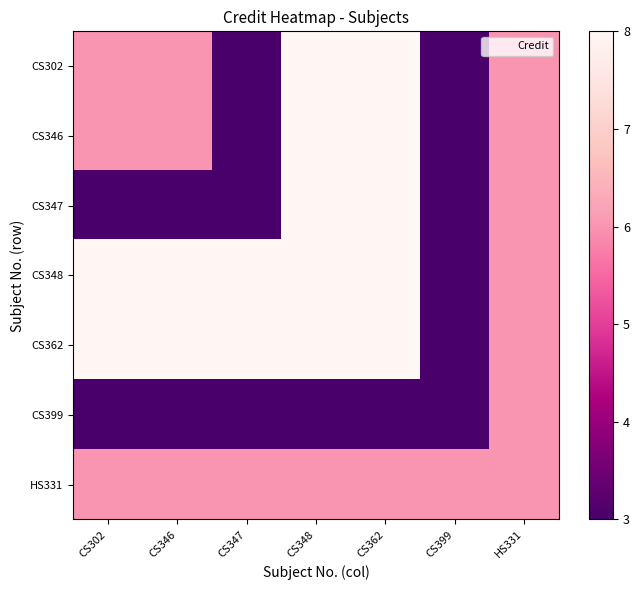

Count the number of categories in the chart.

7